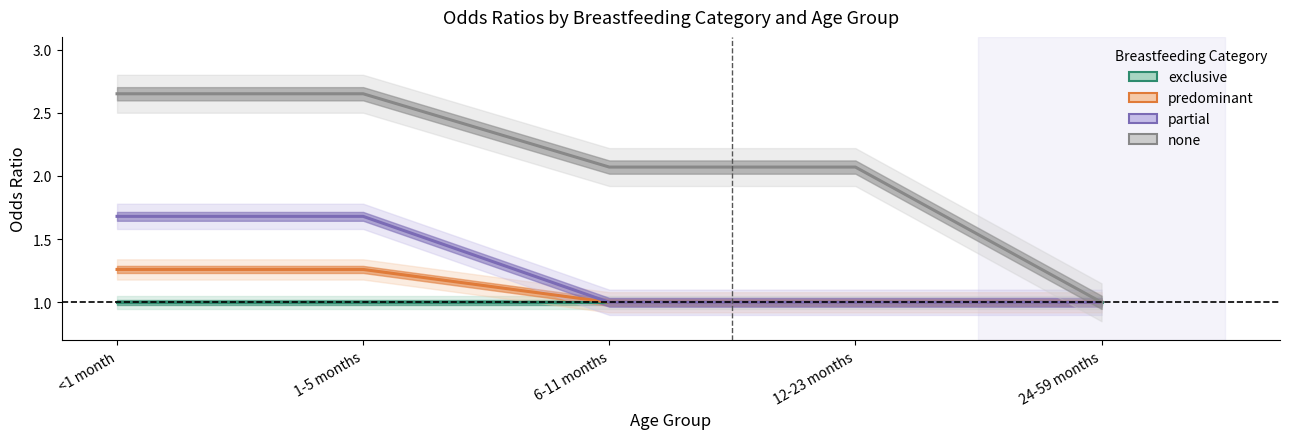

True or false: partial has a value of 1.3 at 6-11 months.

False